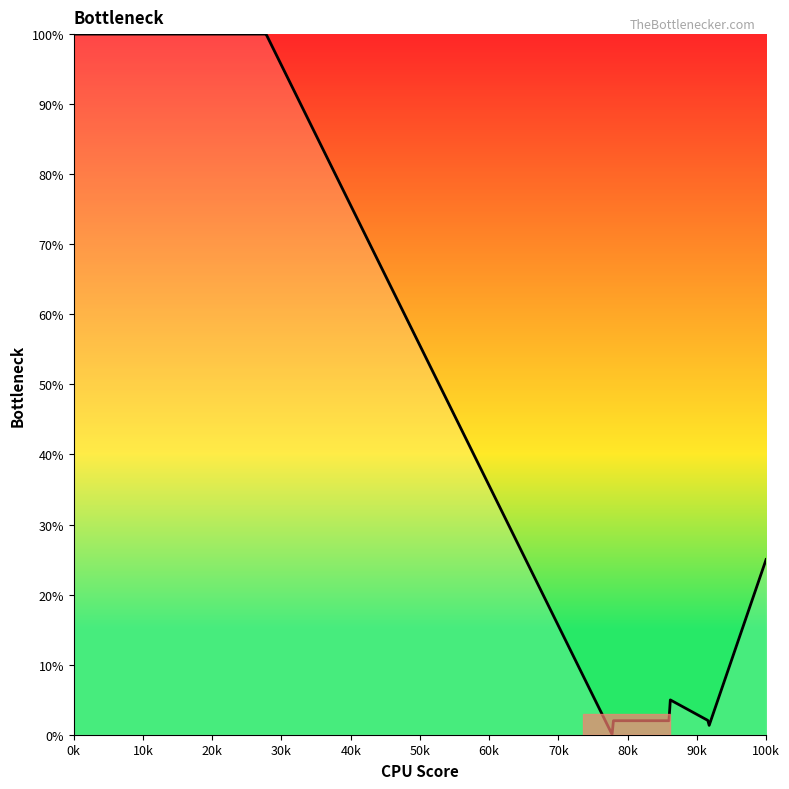

What is the greatest value displayed?

100.0